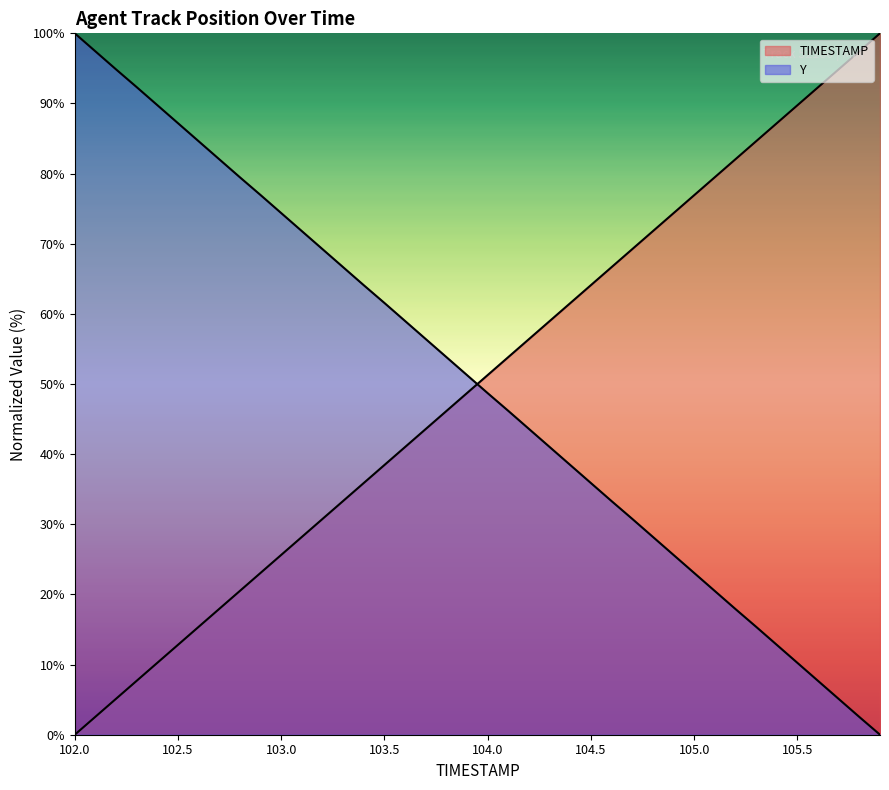

What is the average value of the TIMESTAMP series?

50.0